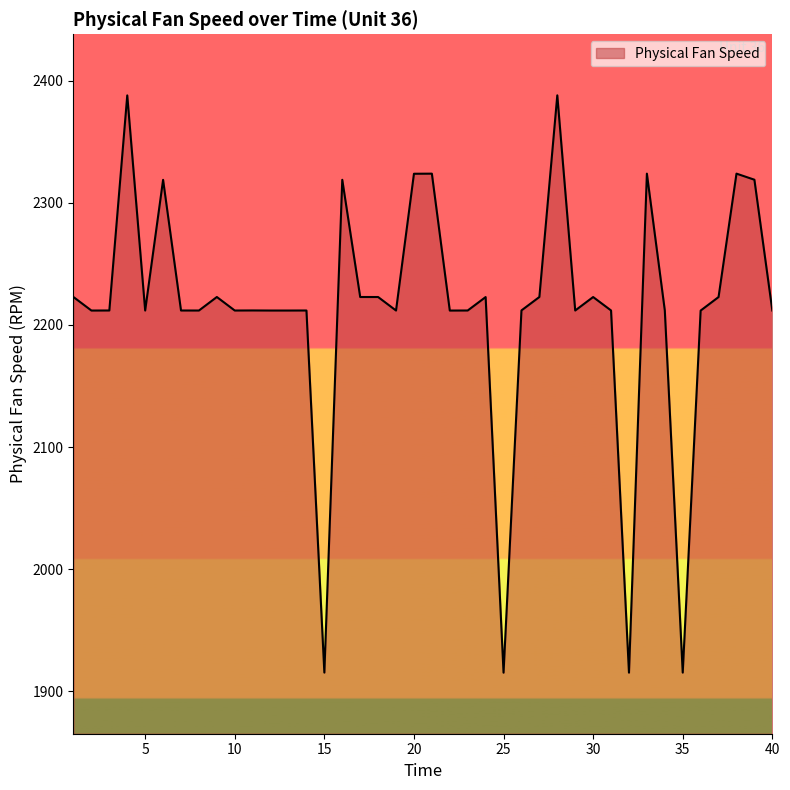

How many lines are shown in the chart?

1